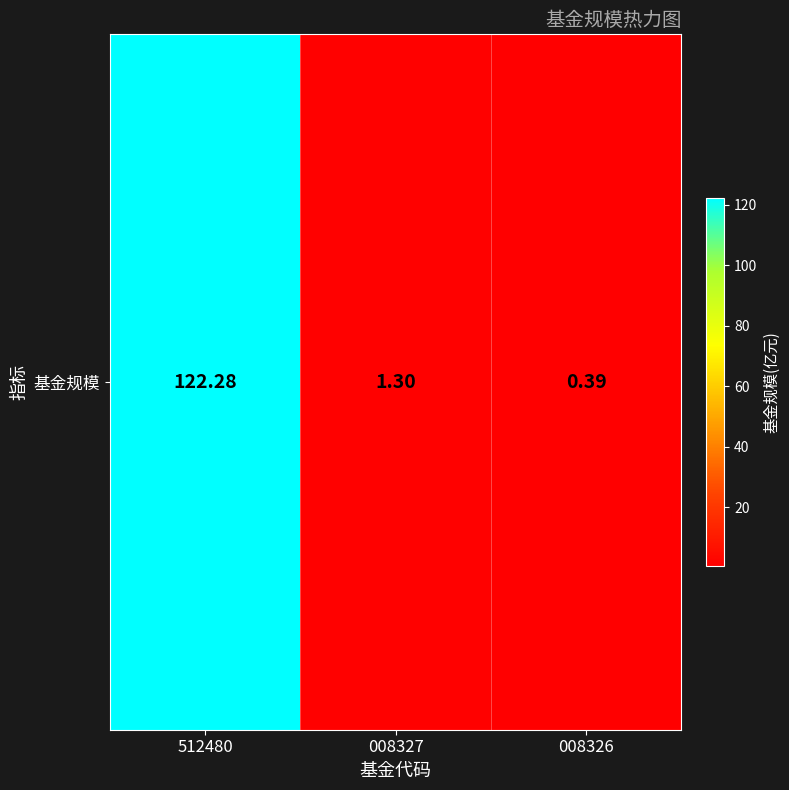

What is the difference between the values at 008327 and 008326?

0.9